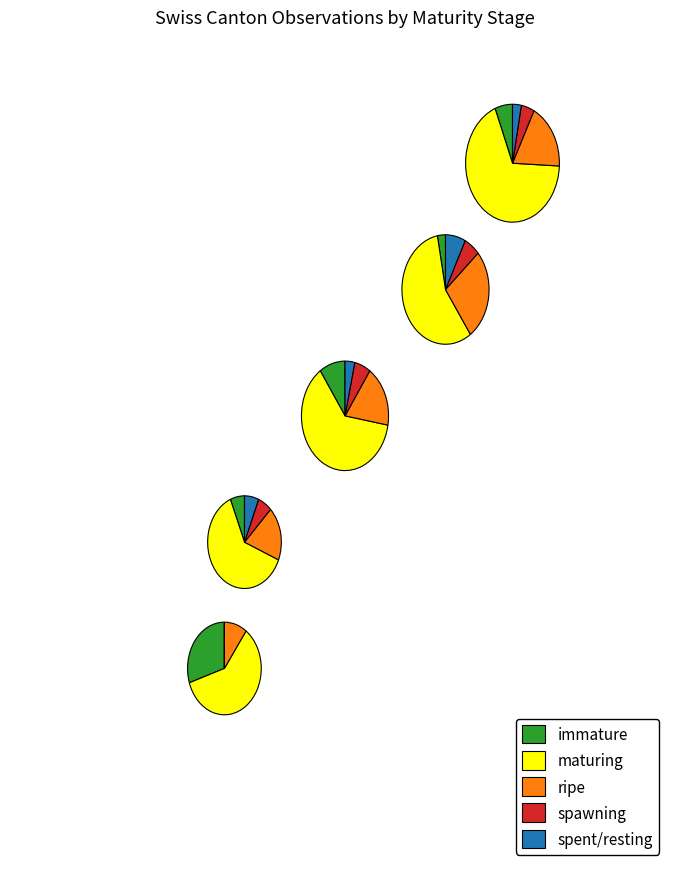

How many slices are in this pie chart?

5